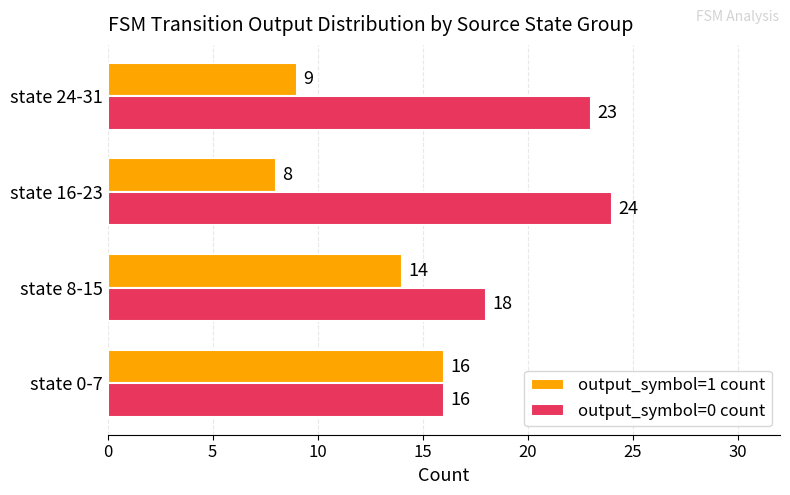

Which category has the highest value in the output_symbol=0 count series?

state 16-23